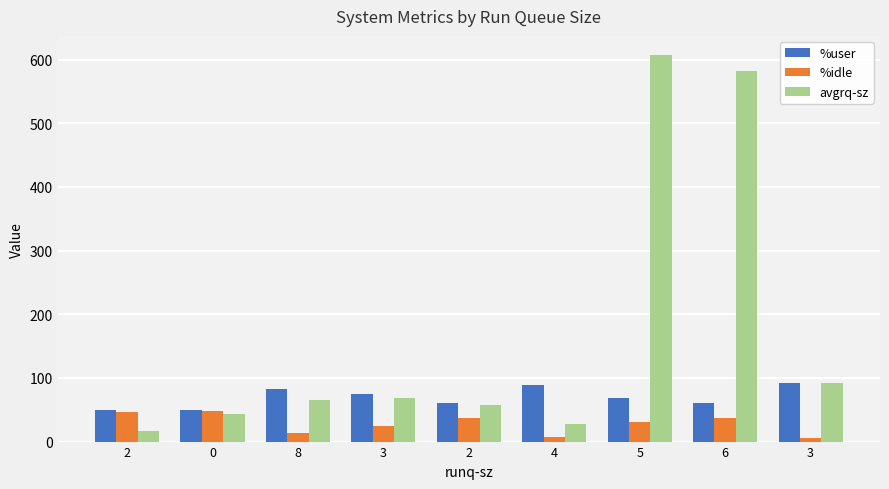

At how many categories does at least one series exceed 223?

2